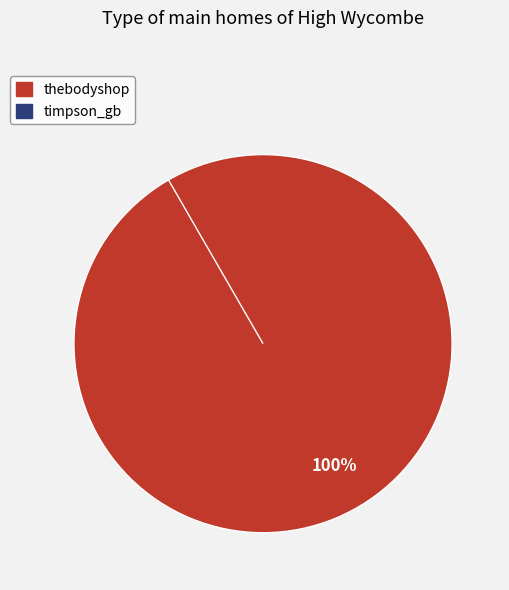

Does any single category account for the majority?

Yes